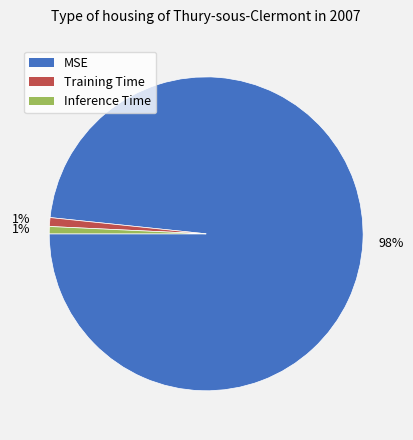

Is it true that Inference Time is 1% of the pie?

True